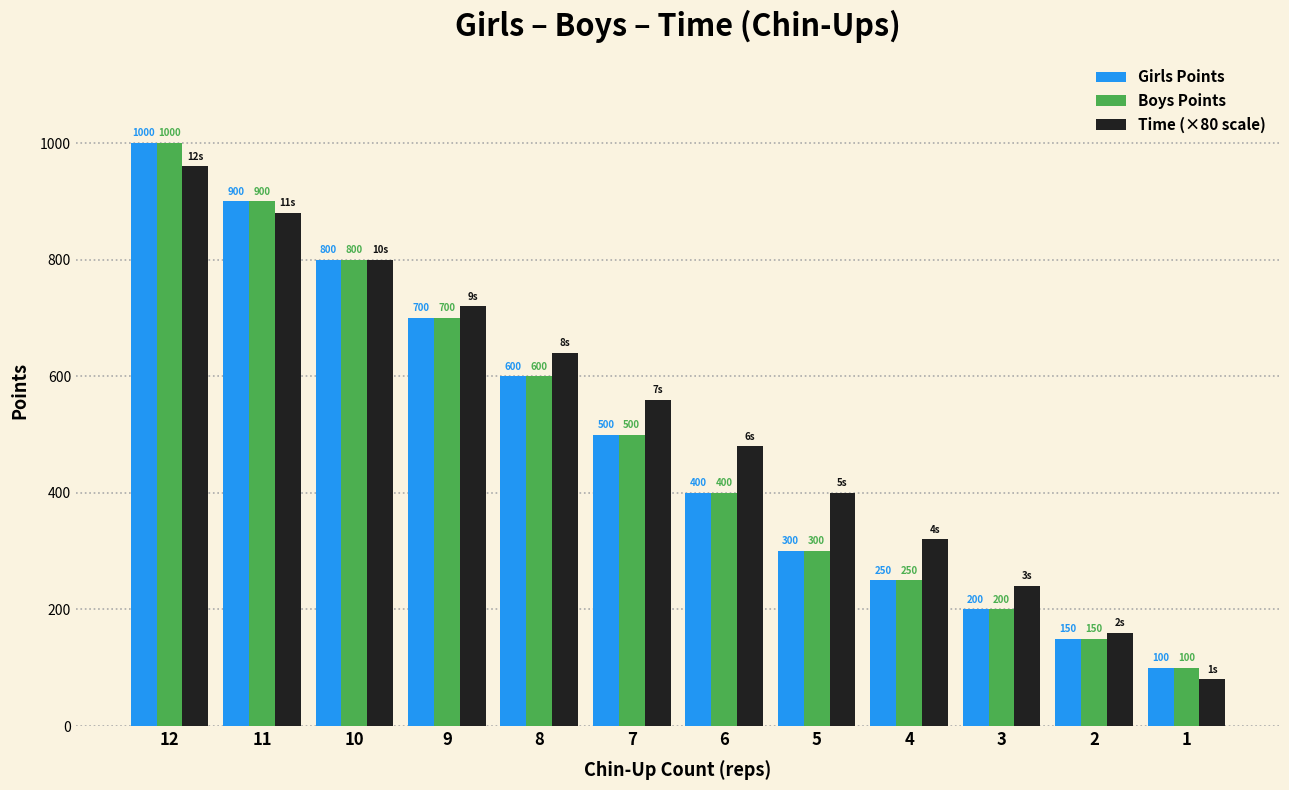

Is it true that Boys Points equals 600 at 8?

True